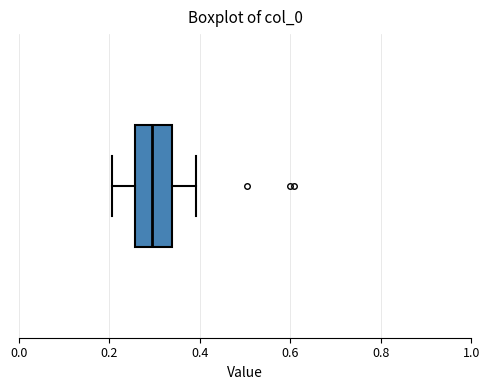

Transcribe this box plot: give where the median line is, the range the box spans, and where the two whiskers end, as read against the x-axis. The values are not printed on the chart, so give them approximately, as read against the axis.

median 0.30, box 0.26 to 0.34, whiskers 0.20 to 0.40